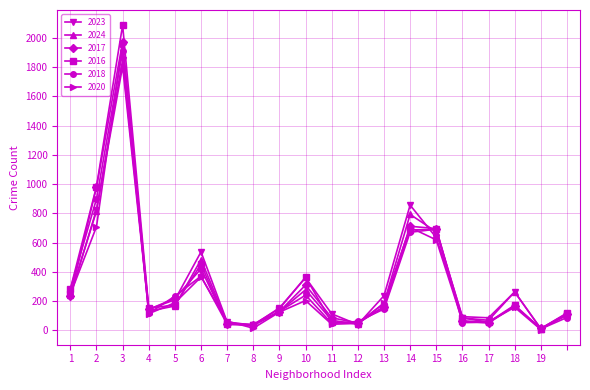

What is the maximum value shown in the chart?

2086